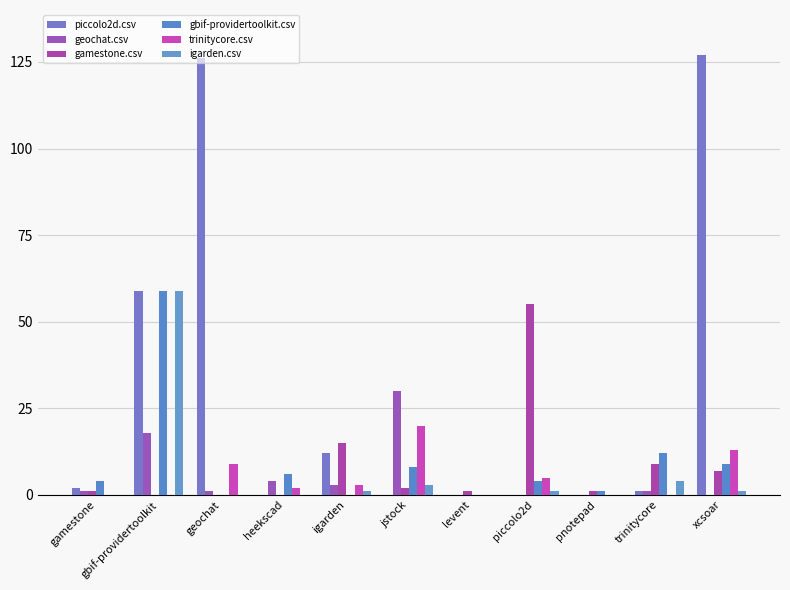

Between jstock and piccolo2d, which series saw the biggest shift?

gamestone.csv